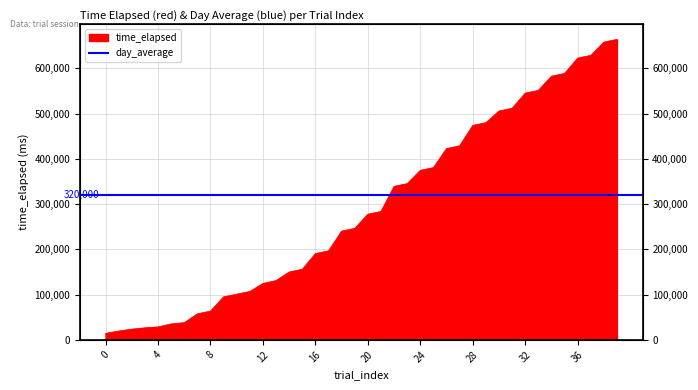

At which category does the chart reach its peak across all series?

39